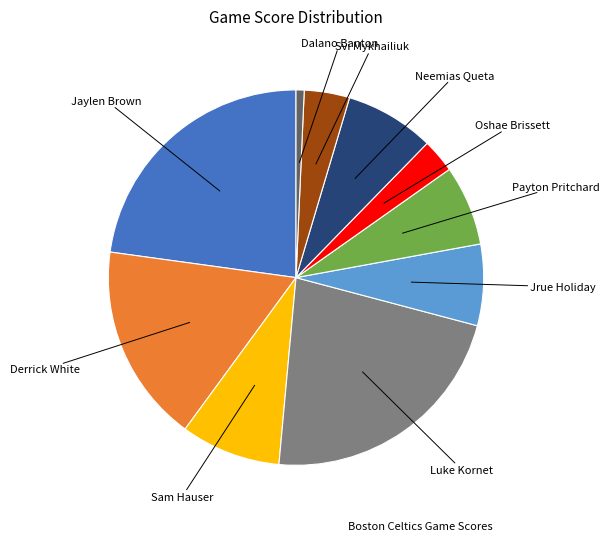

Does any single category account for the majority?

No